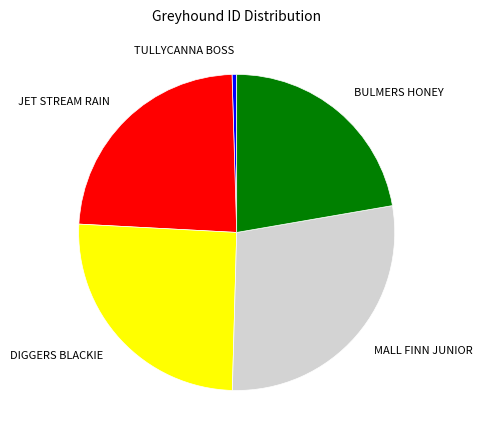

Rank the categories by value from highest to lowest.

MALL FINN JUNIOR, DIGGERS BLACKIE, JET STREAM RAIN, BULMERS HONEY, TULLYCANNA BOSS